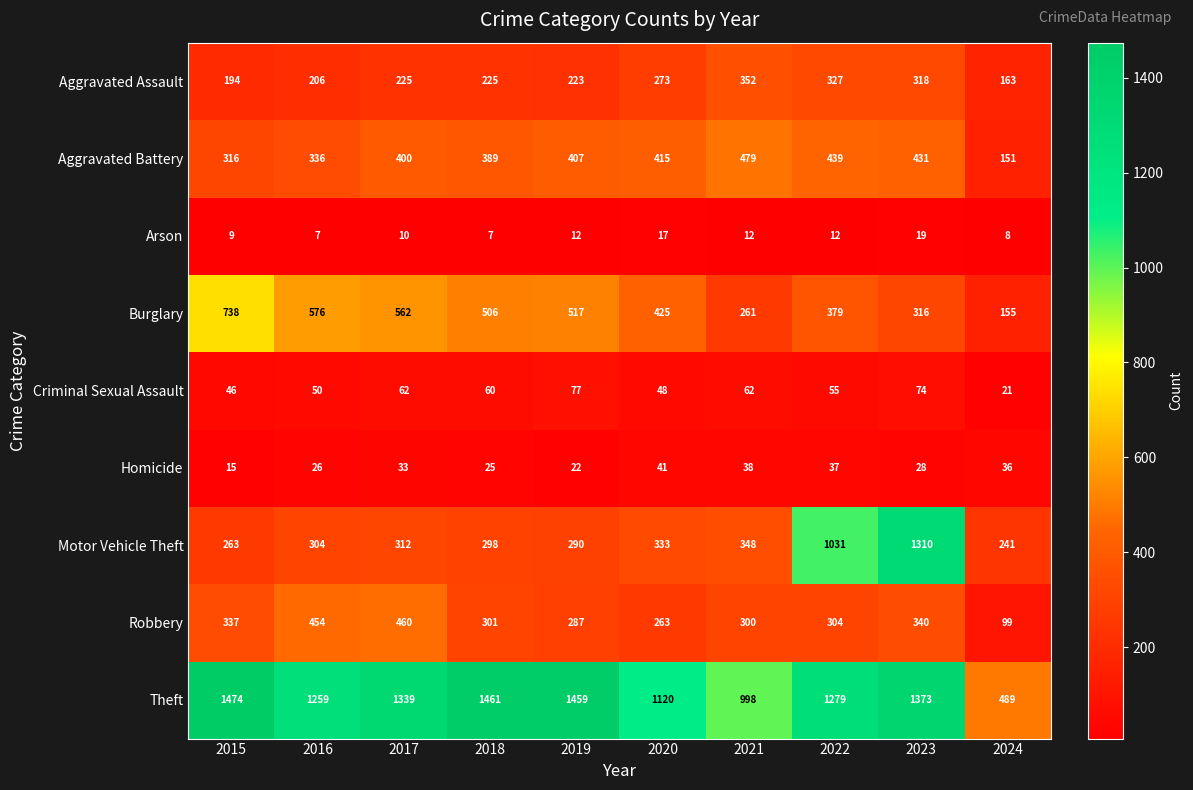

Which series changed the most between 2020 and 2024?

Theft